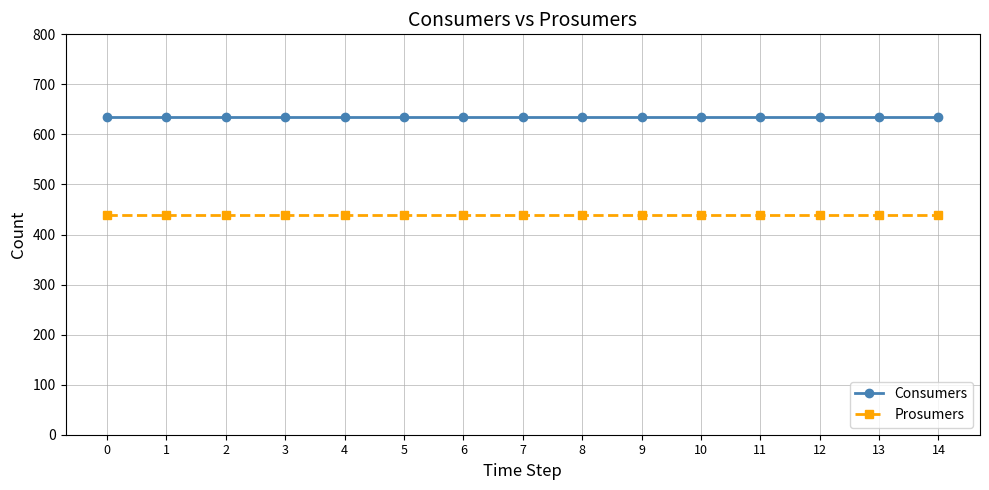

What are all the series names shown in the legend?

Consumers, Prosumers